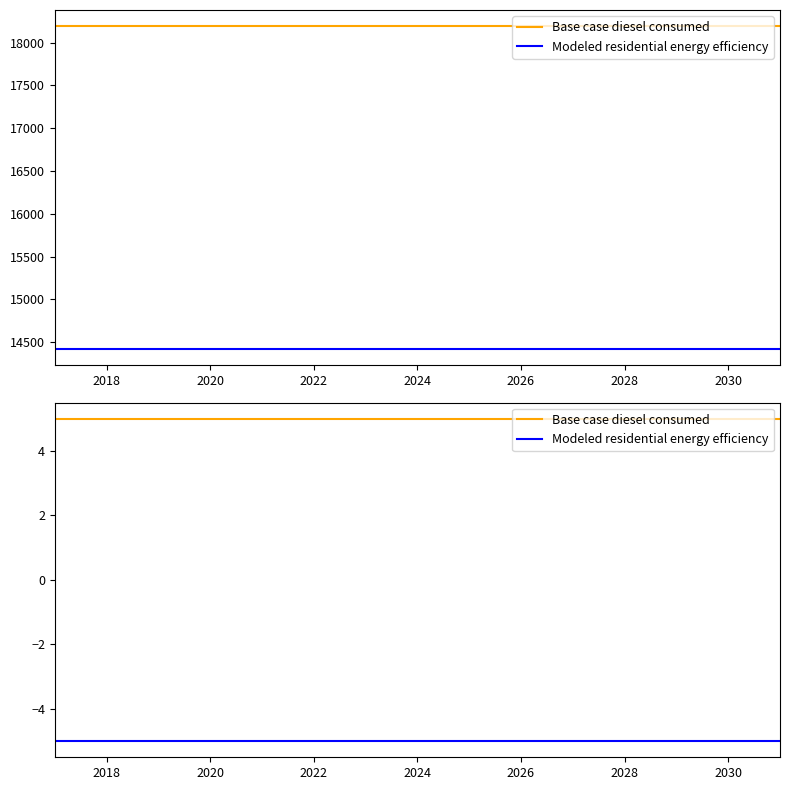

The value of Modeled residential energy efficiency at 12 is -9.0. True or false?

False